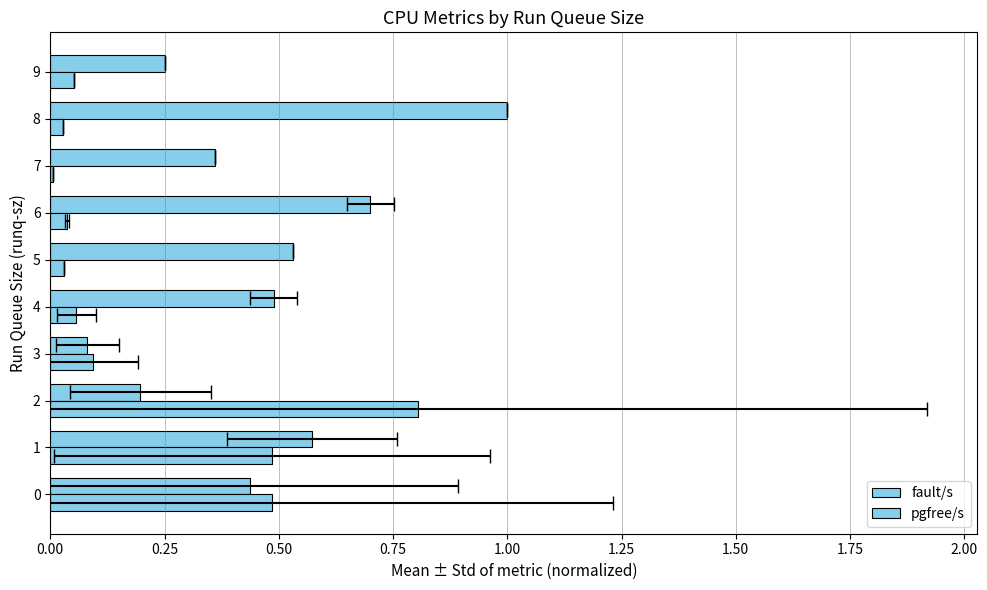

Is it true that pgfree/s equals 0.1 at 3?

True